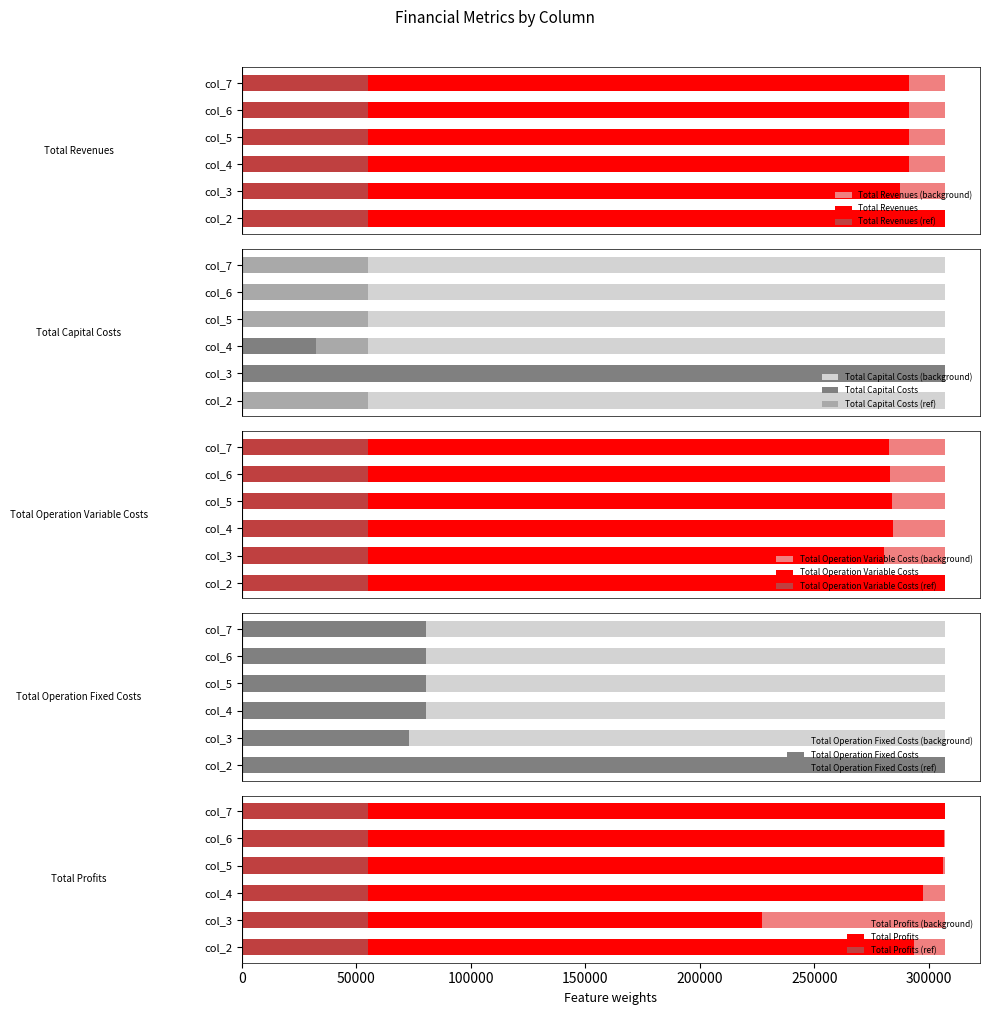

What is the sum of the col_6 values at Total Capital Costs and Total Revenues?

585275.1